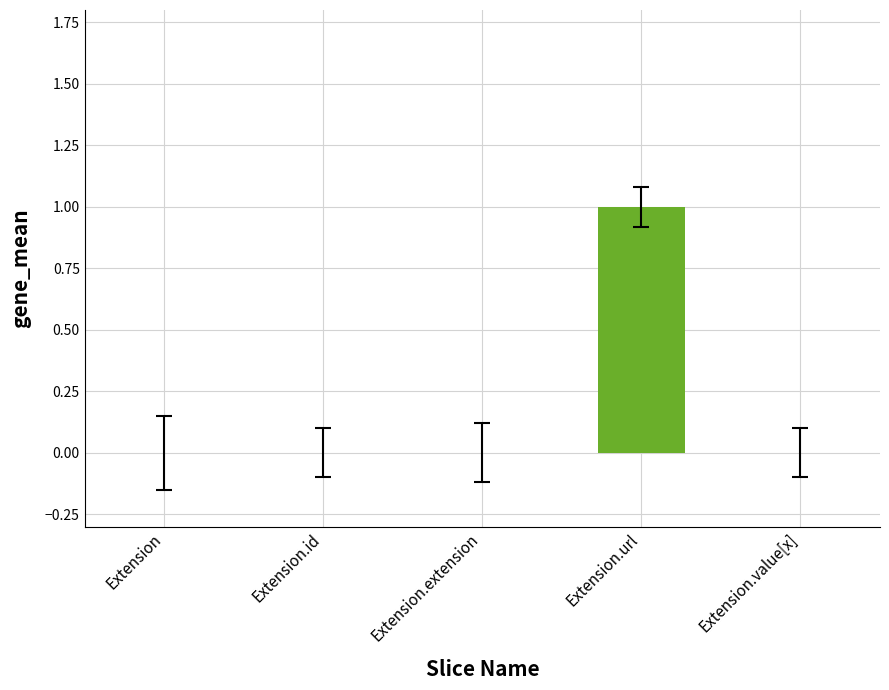

What is the difference between the values at Extension and Extension.url?

1